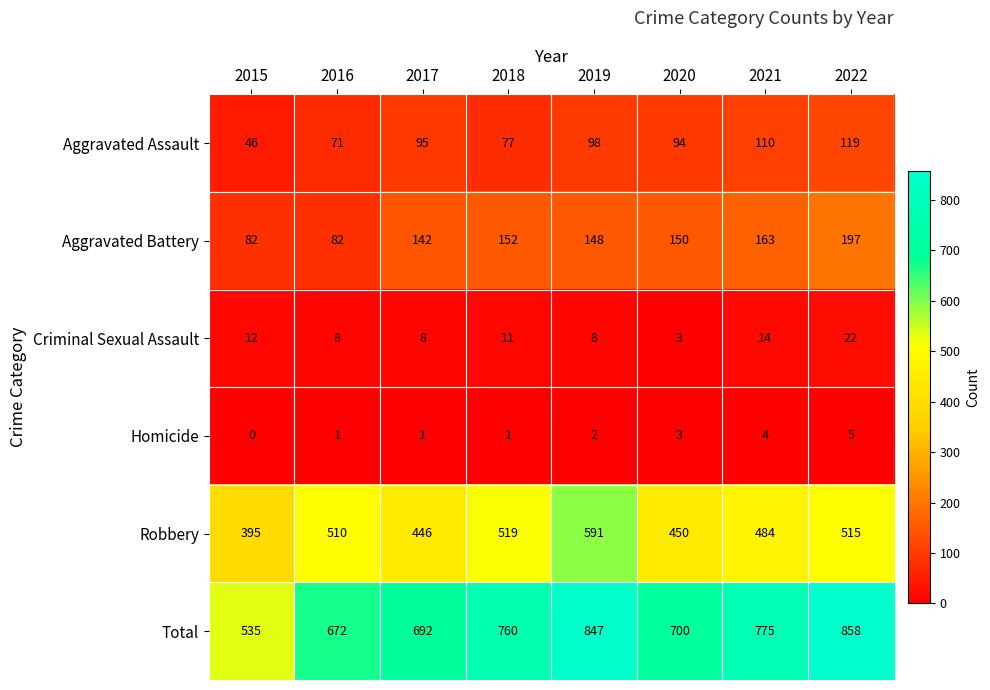

At 2022, list the series in order from largest to smallest.

Total, Robbery, Aggravated Battery, Aggravated Assault, Criminal Sexual Assault, Homicide